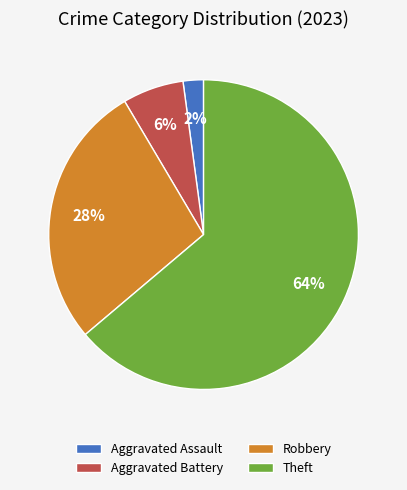

To the nearest percent, what is the average slice percentage?

25%